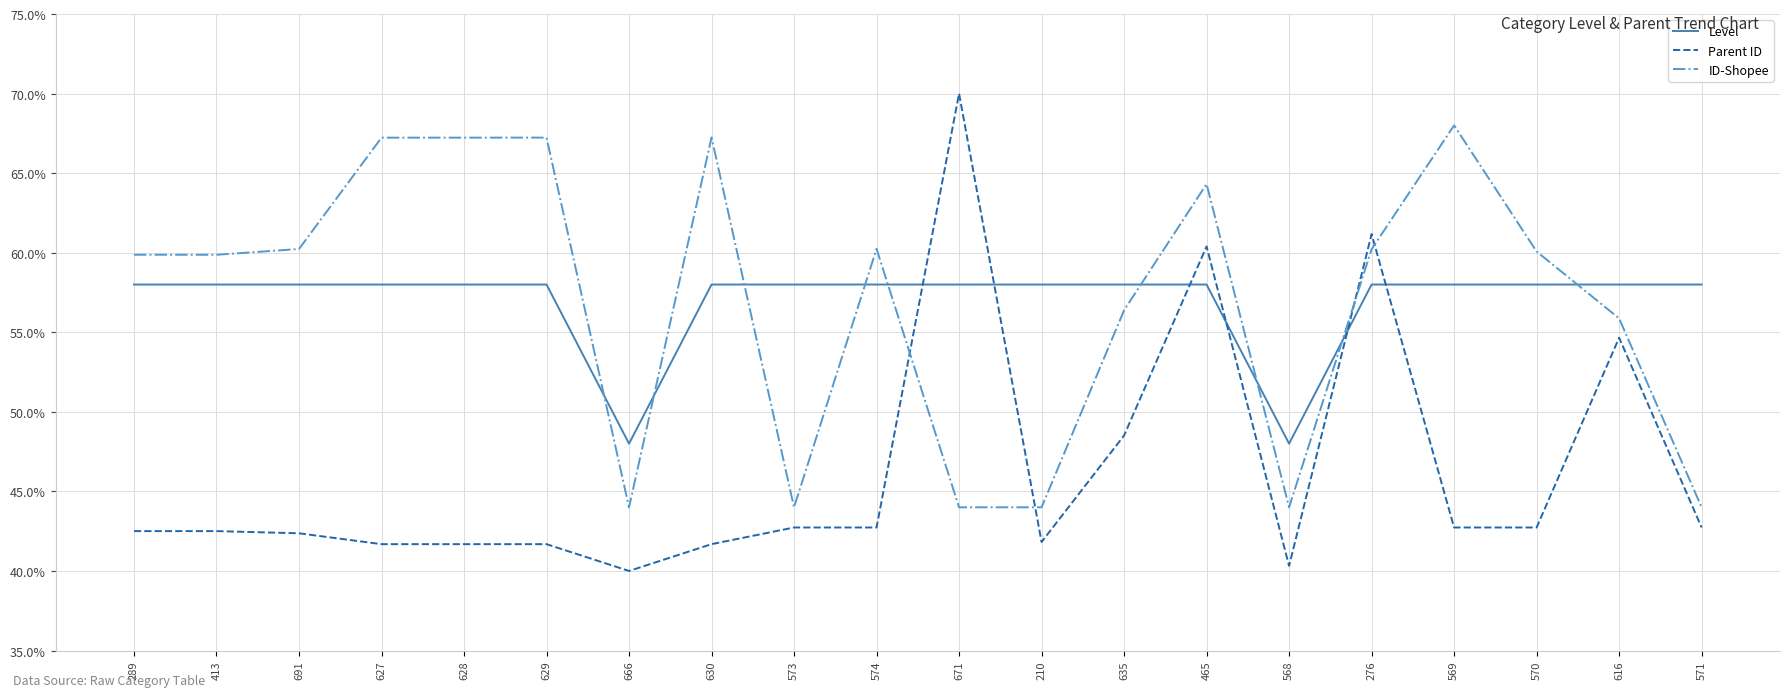

Rank the series at 630 from lowest to highest value.

Parent ID, Level, ID-Shopee